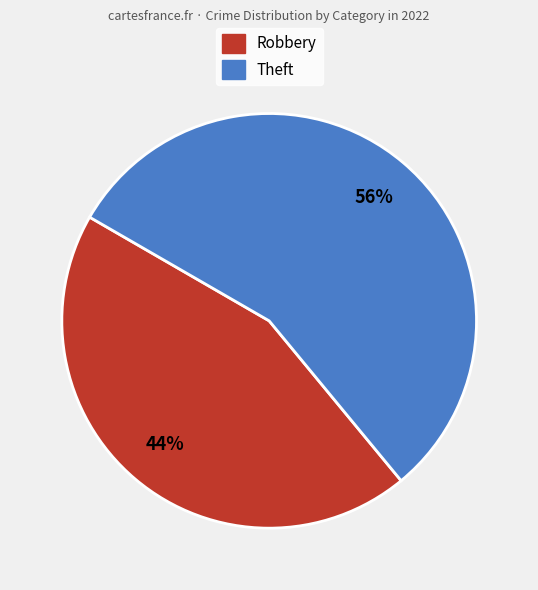

Is there any slice that represents more than half of the pie?

Yes